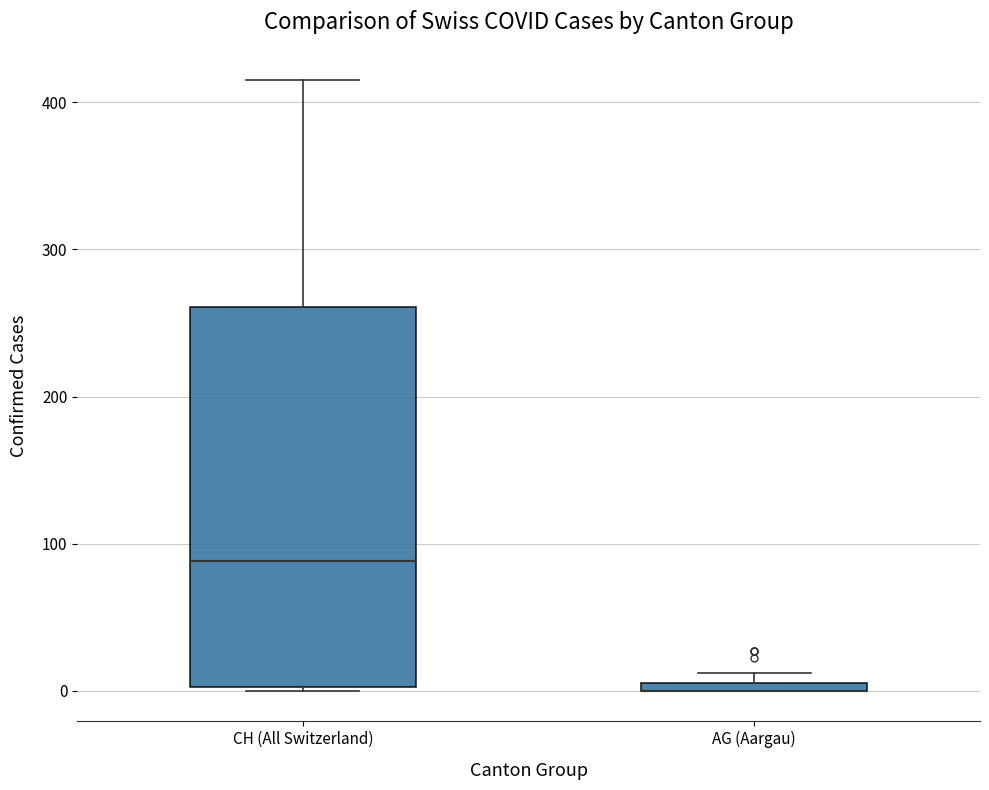

Which box is the tallest, from its lower edge to its upper edge?

CH (All Switzerland)